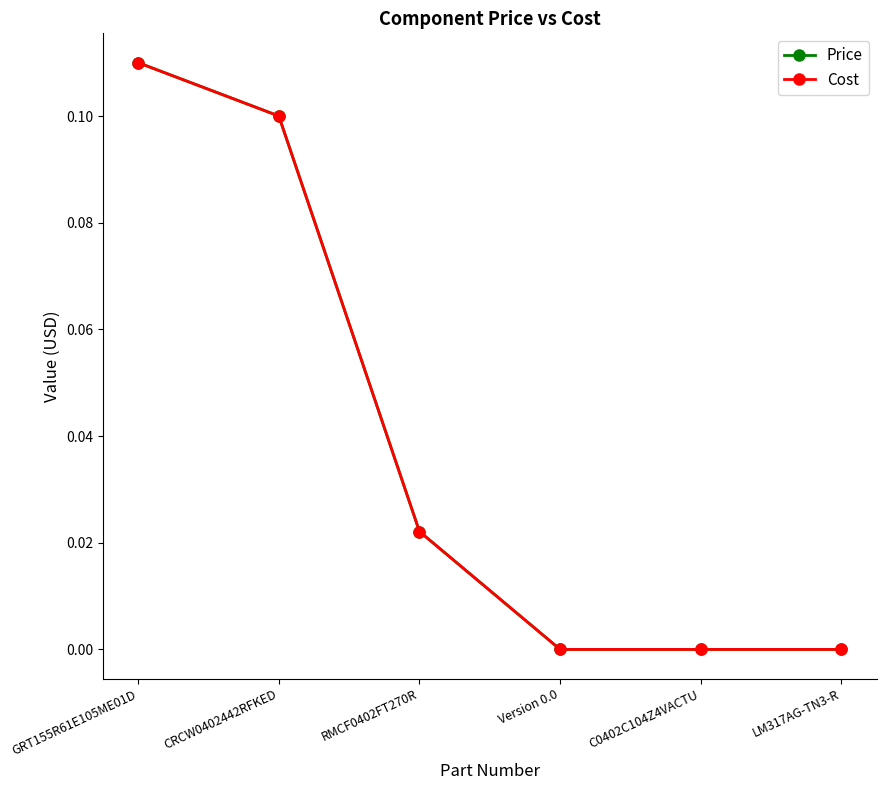

True or false: Price and Cost cross at least once.

False